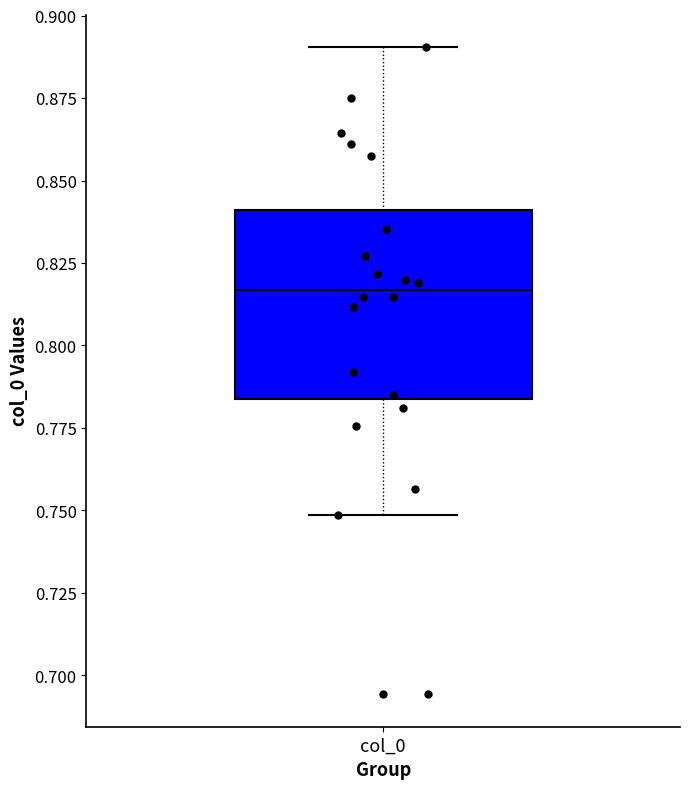

Transcribe this box plot: give where the median line is, the range the box spans, and where the two whiskers end, as read against the y-axis. The values are not printed on the chart, so give them approximately, as read against the axis.

median 0.815, box 0.785 to 0.840, whiskers 0.750 to 0.890